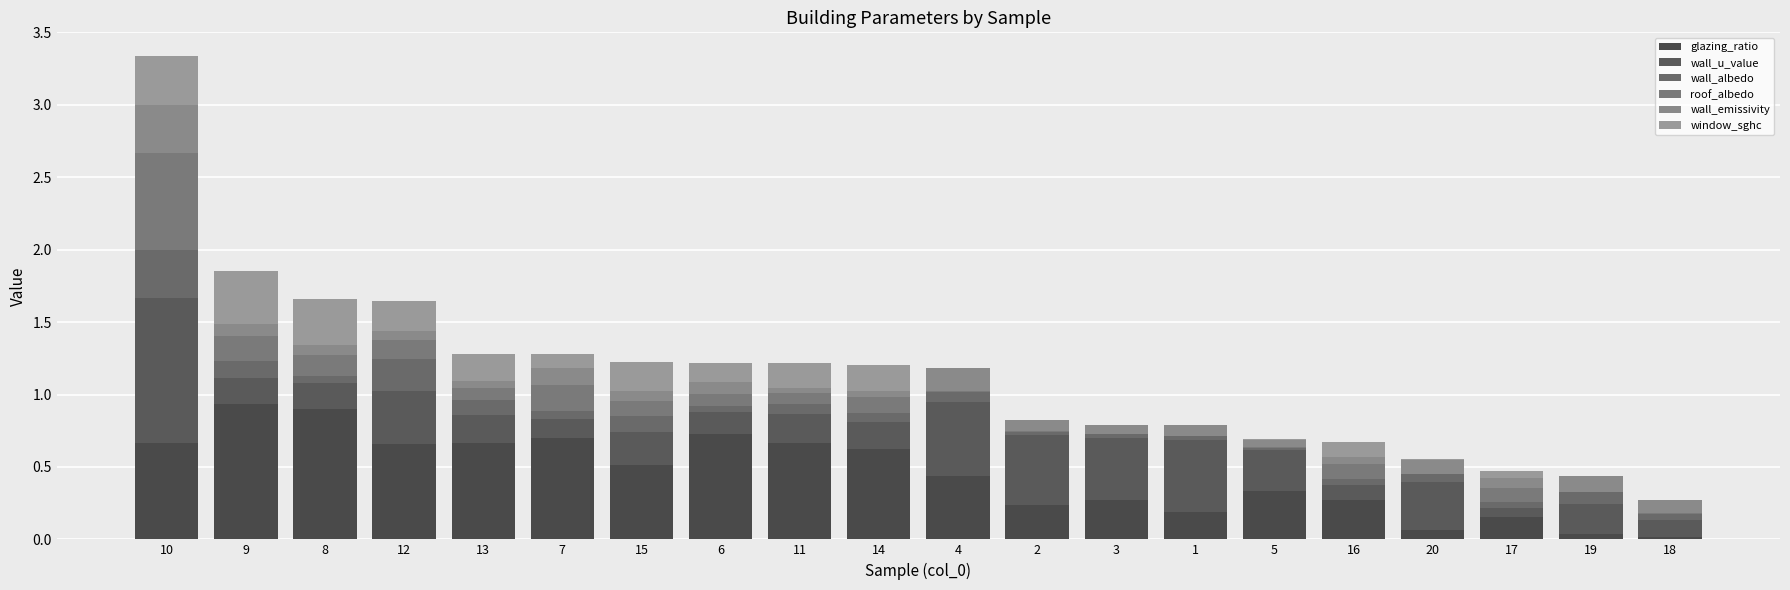

Count the number of categories in the chart.

20